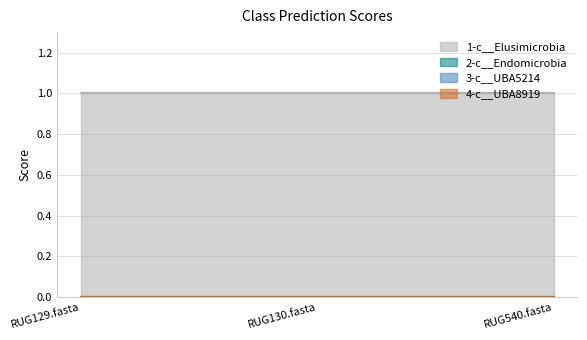

The 2-c__Endomicrobia series shows 0 at RUG540.fasta. True or false?

True